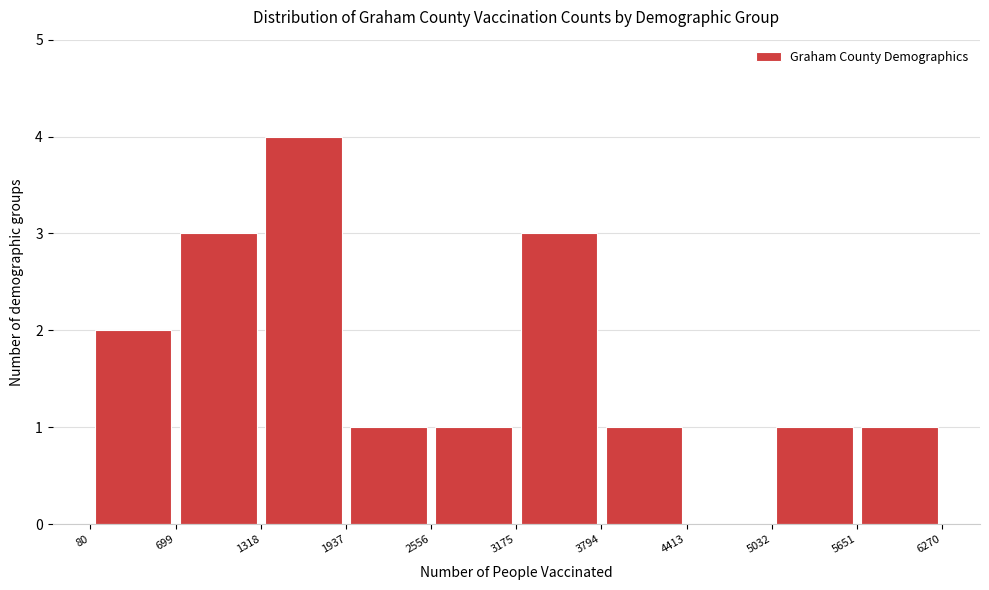

Reading left to right, list every bar in this chart as the range it spans on the x-axis followed by its height. The values are not printed on the chart, so give them approximately, as read against the axis.

80 to 699: 2
699 to 1318: 3
1318 to 1937: 4
1937 to 2556: 1
2556 to 3175: 1
3175 to 3794: 3
3794 to 4413: 1
4413 to 5032: 0
5032 to 5651: 1
5651 to 6270: 1